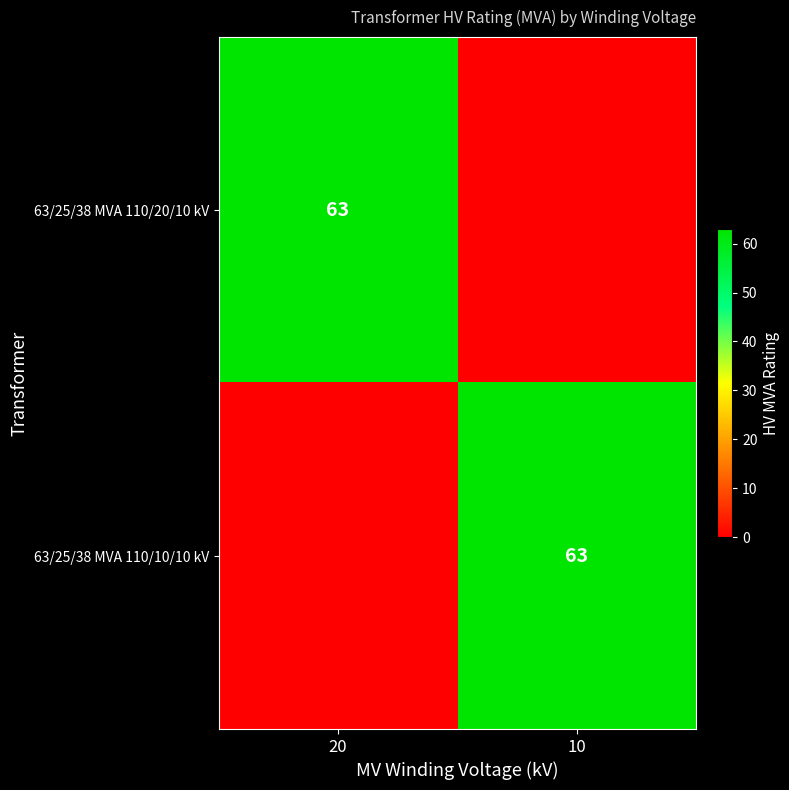

True or false: 63/25/38 MVA 110/10/10 kV has a value of 101 at 10.

False